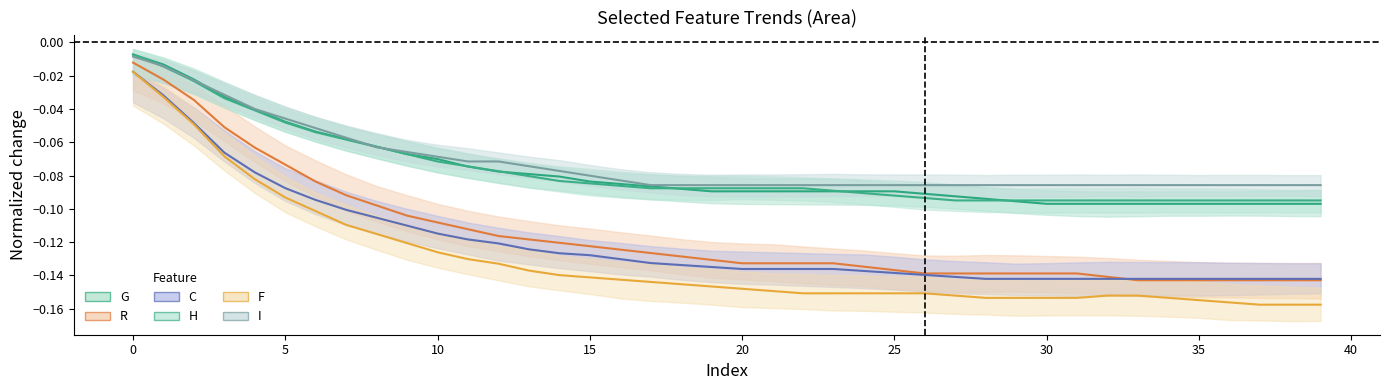

What value does the H series have at 16?

-0.1